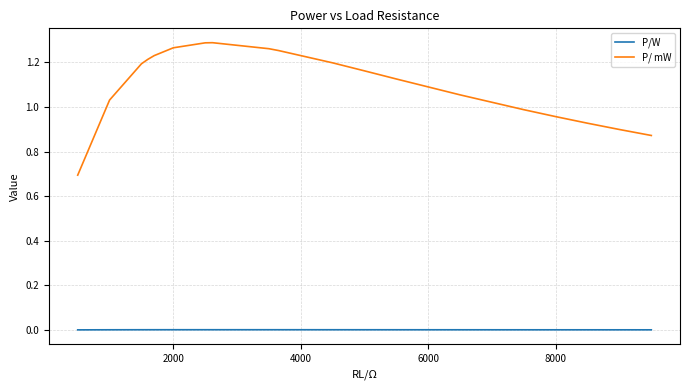

What is the minimum value for P/ mW?

0.7